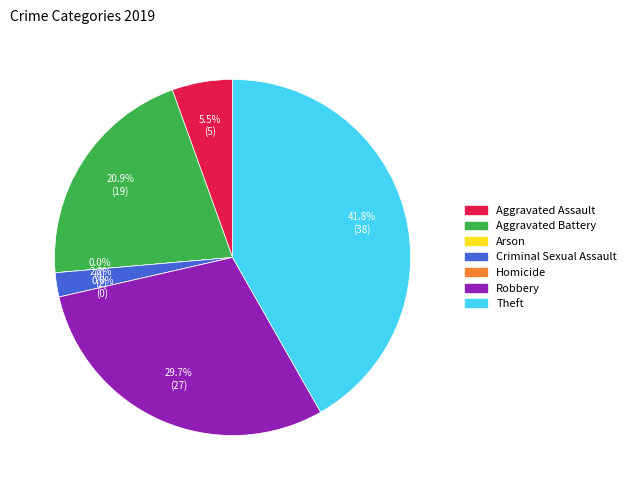

What is the change in value from Aggravated Assault to Aggravated Battery?

+14